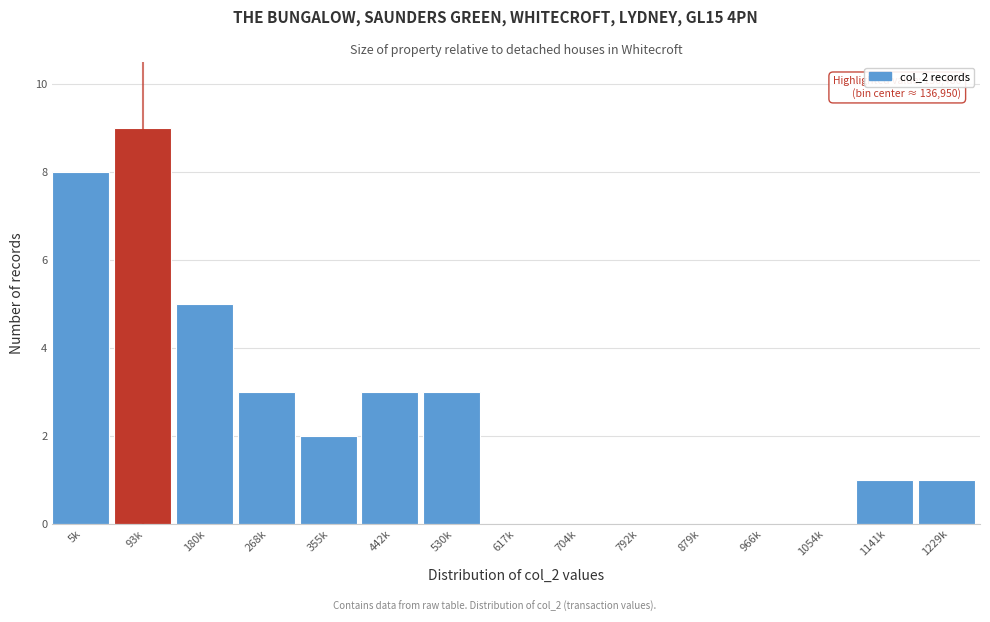

Reading left to right, what are all the values shown in this chart?

5k=8	93k=9	180k=5	268k=3	355k=2	442k=3	530k=3	617k=0	704k=0	792k=0	879k=0	966k=0	1054k=0	1141k=1	1229k=1